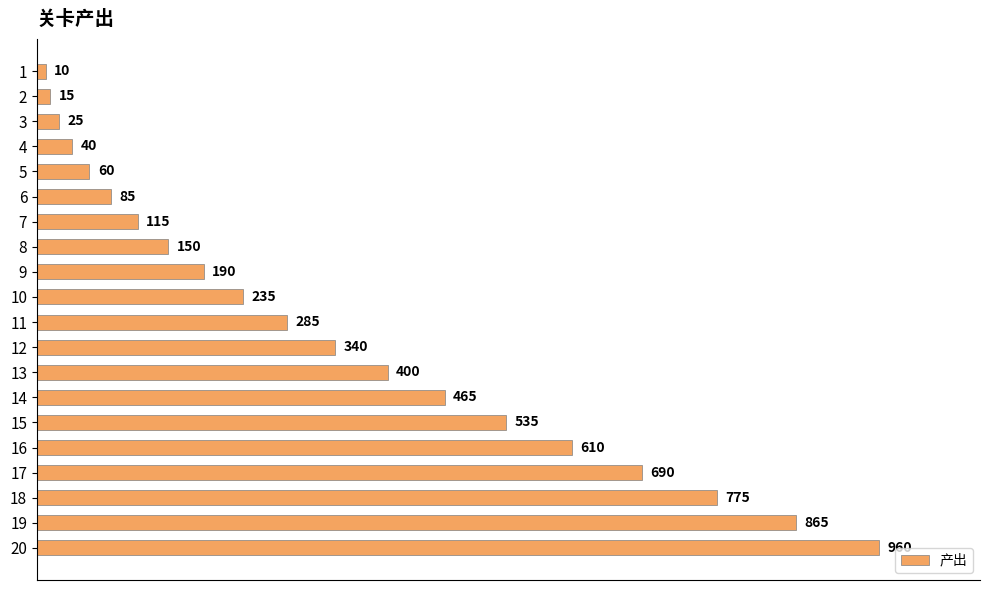

Reading bottom to top, list all the values displayed in this chart.

960	865	775	690	610	535	465	400	340	285	235	190	150	115	85	60	40	25	15	10